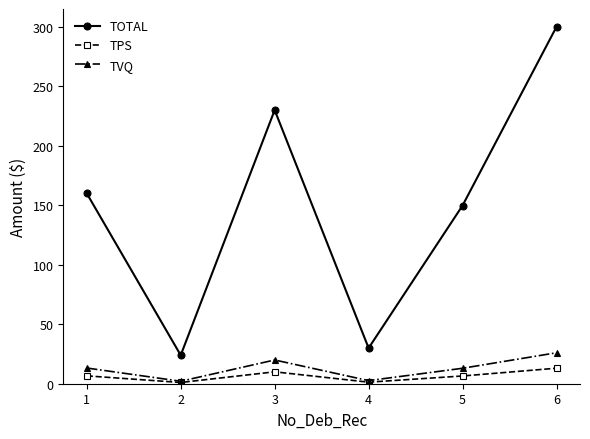

How many lines are shown in the chart?

3